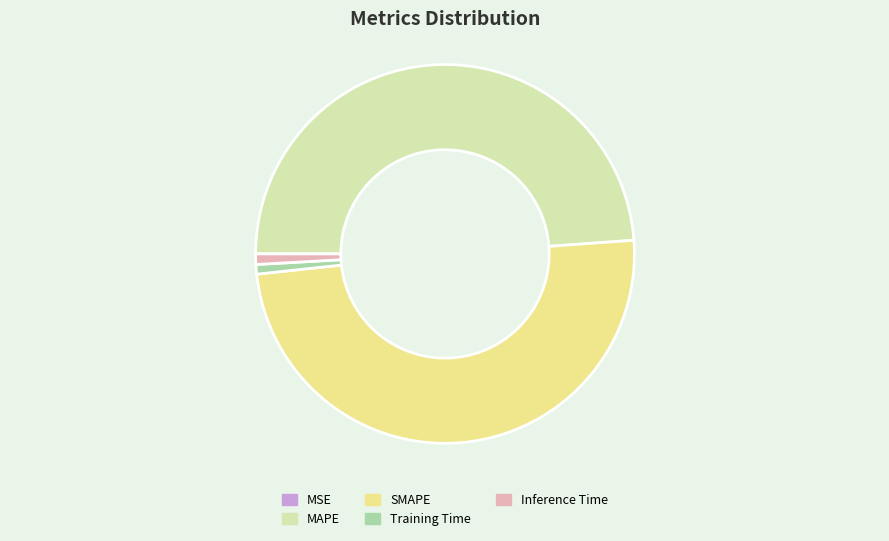

Does any single category account for the majority?

No